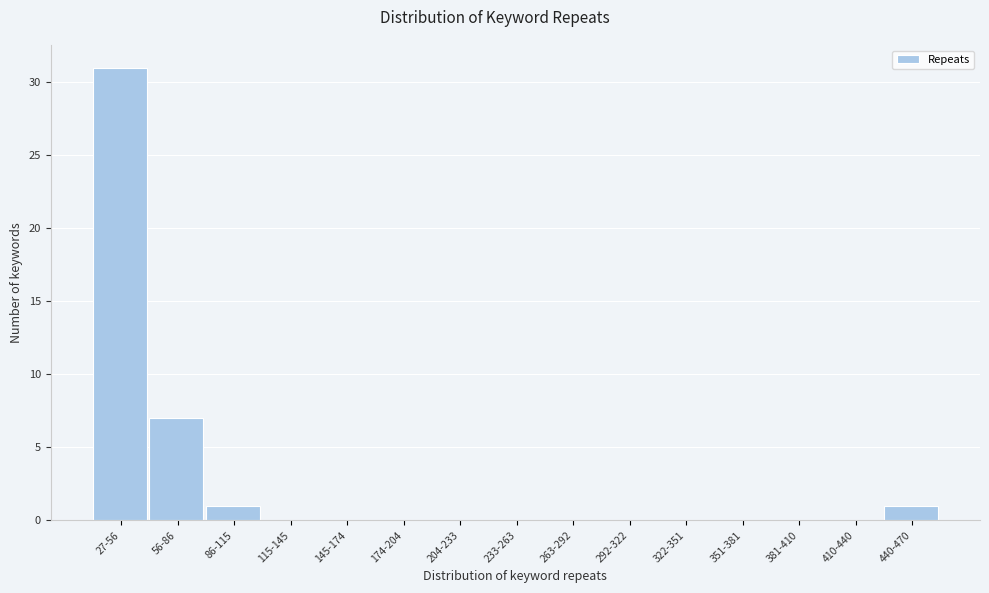

Reading left to right, list all the values displayed in this chart.

27-56=31	56-86=7	86-115=1	115-145=0	145-174=0	174-204=0	204-233=0	233-263=0	263-292=0	292-322=0	322-351=0	351-381=0	381-410=0	410-440=0	440-470=1